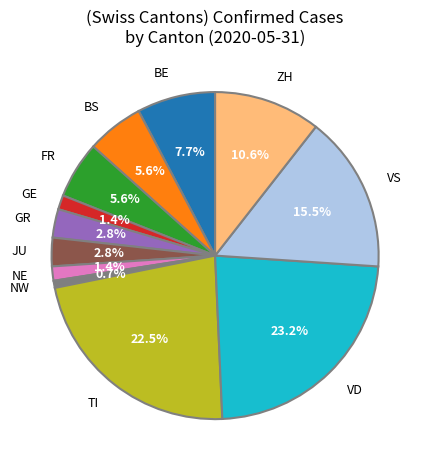

Between BE and GE, which is larger?

BE